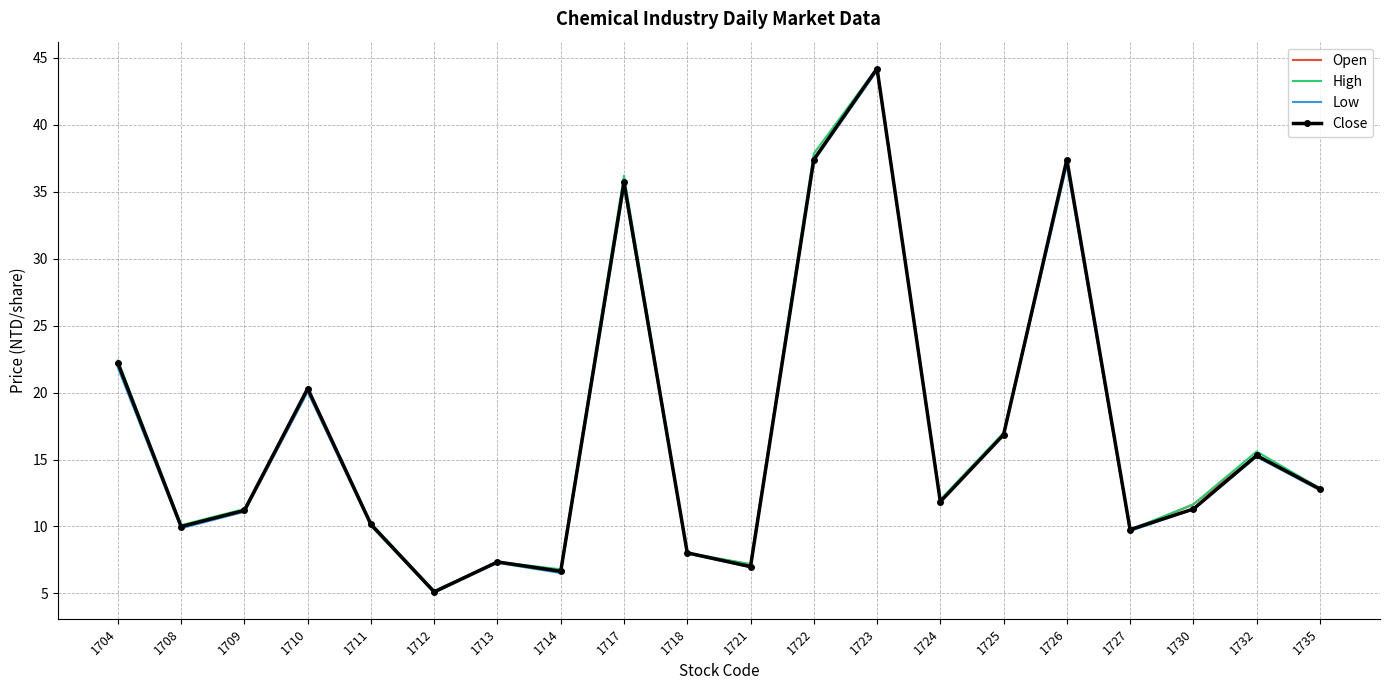

The Open series shows 44.1 at 1723. True or false?

True